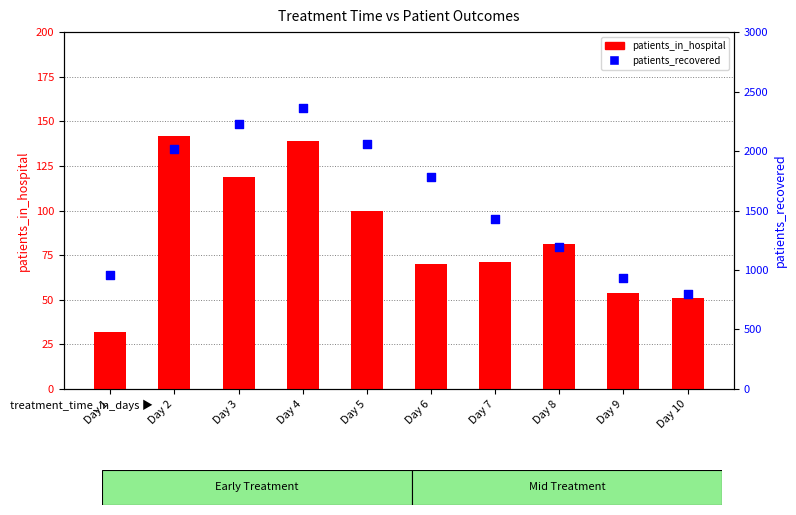

Is the value of patients_in_hospital at Day 6 greater than the value of patients_recovered at Day 10?

No